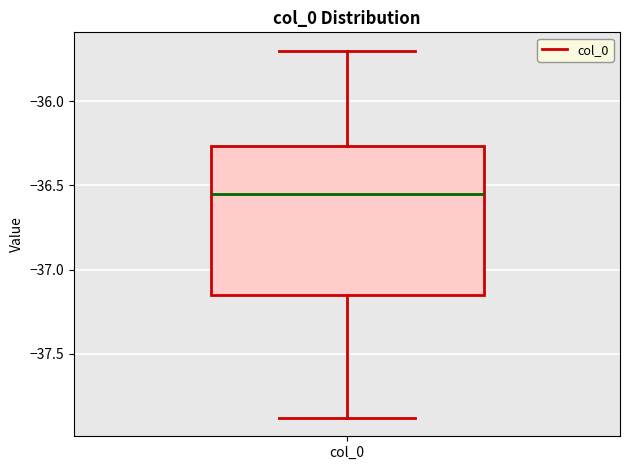

Where is the lower edge of the box for col_0 on the y-axis? The values are not printed on the chart, so give them approximately, as read against the axis.

-37.15